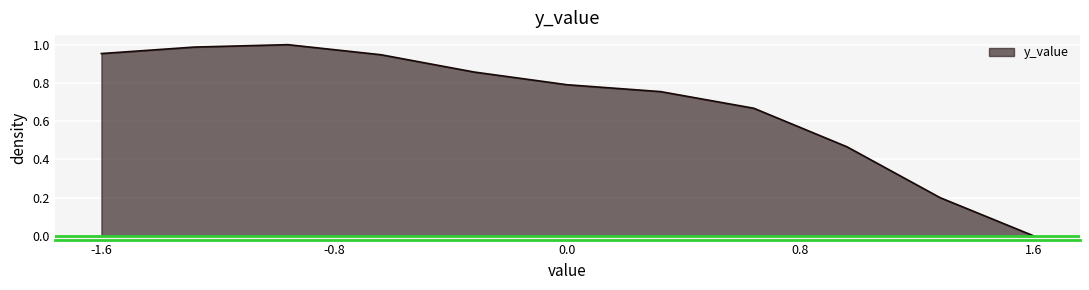

Which category has the lowest value across all series?

1.6